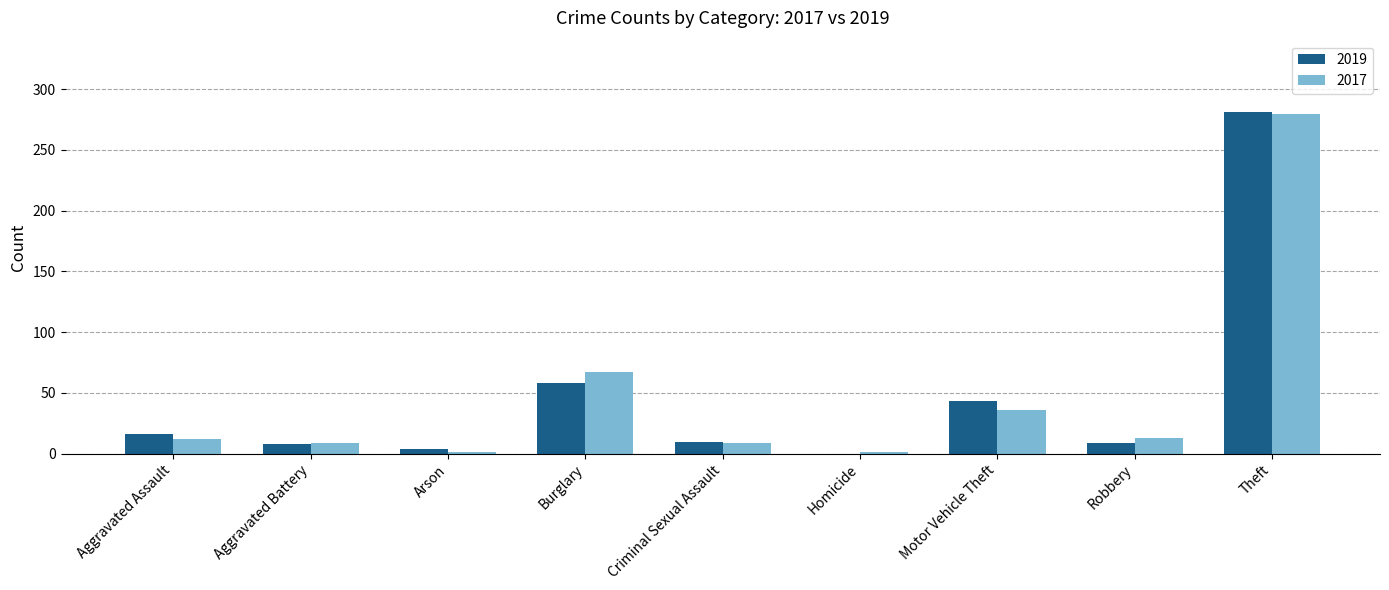

What is the sum of all 2017 values?

428